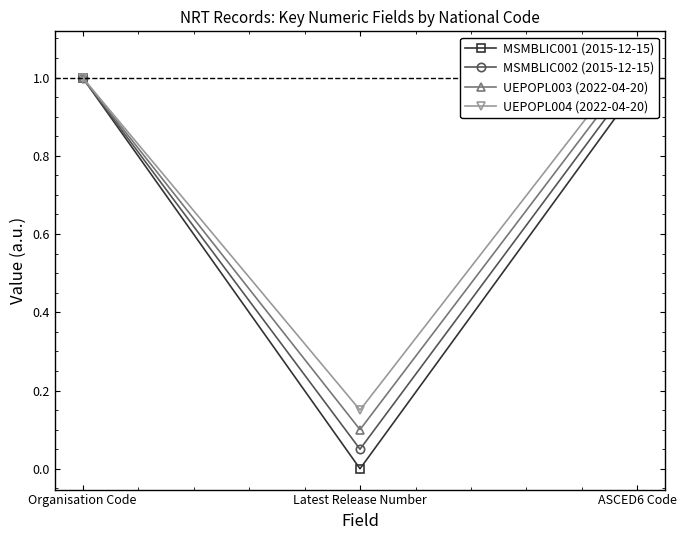

The UEPOPL004 (2022-04-20) series shows 0.5 at Organisation Code. True or false?

False